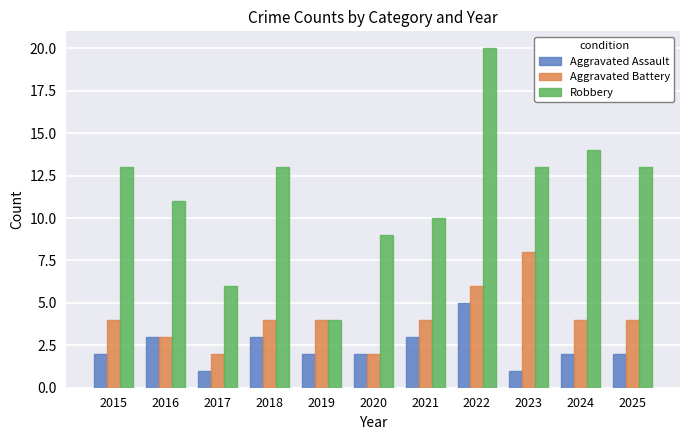

Which series has the largest total across all categories?

Robbery